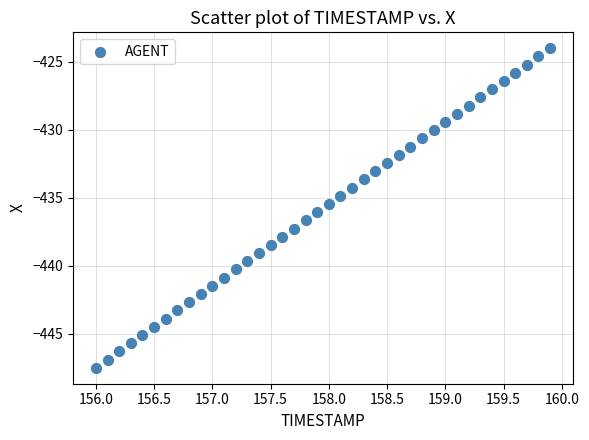

What is the range of Y values (max minus min)?

23.5